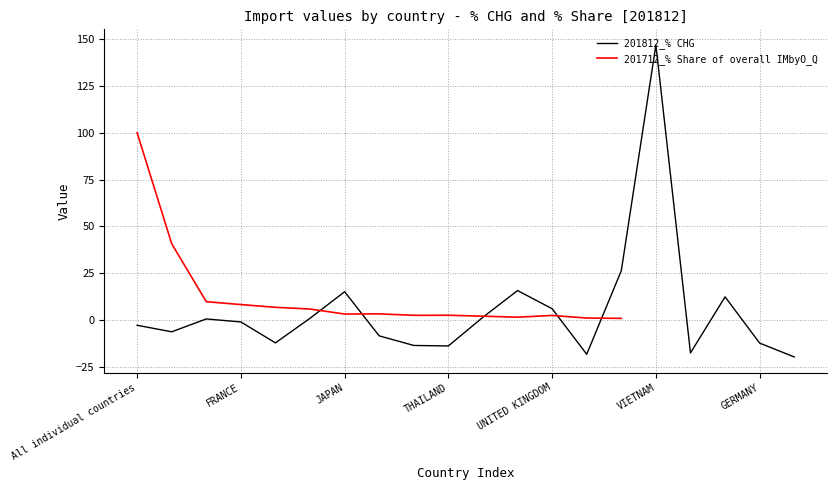

What is the maximum value shown in the chart?

146.9